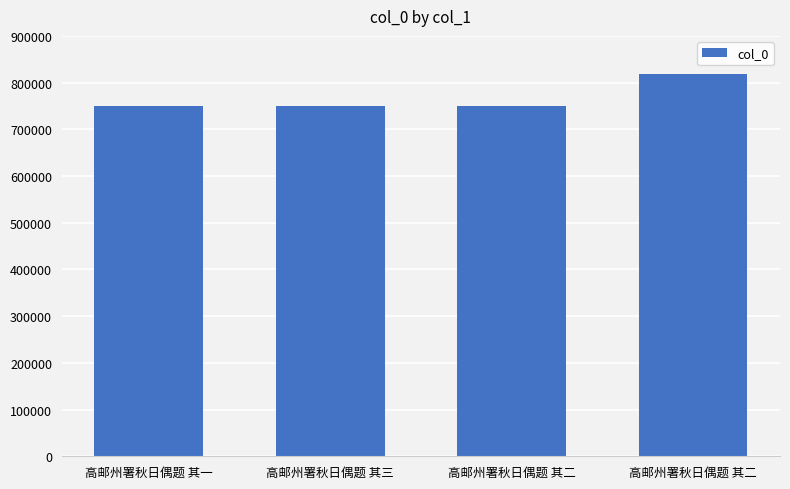

Rank the categories by value from highest to lowest.

高邮州署秋日偶题 其二, 高邮州署秋日偶题 其三, 高邮州署秋日偶题 其二, 高邮州署秋日偶题 其一